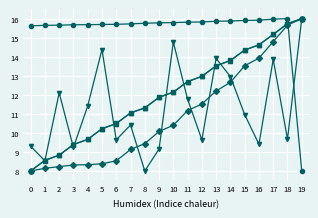

What is the spread (max minus min) of values at 0?

7.6